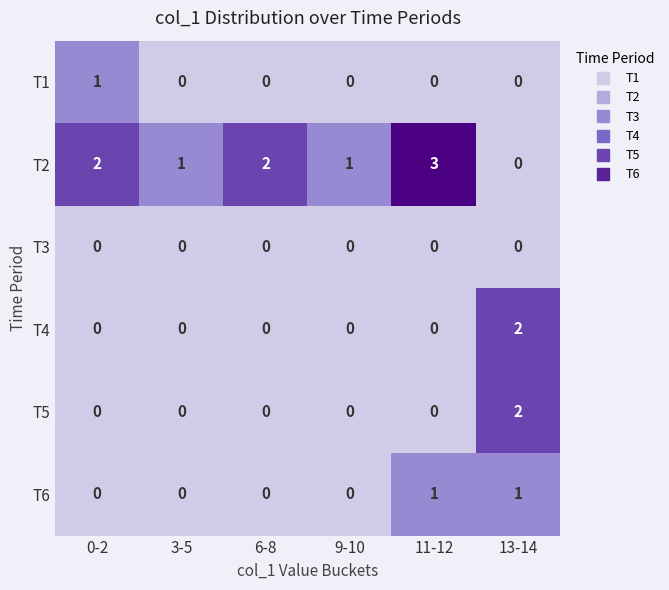

How many distinct data groups are displayed?

6